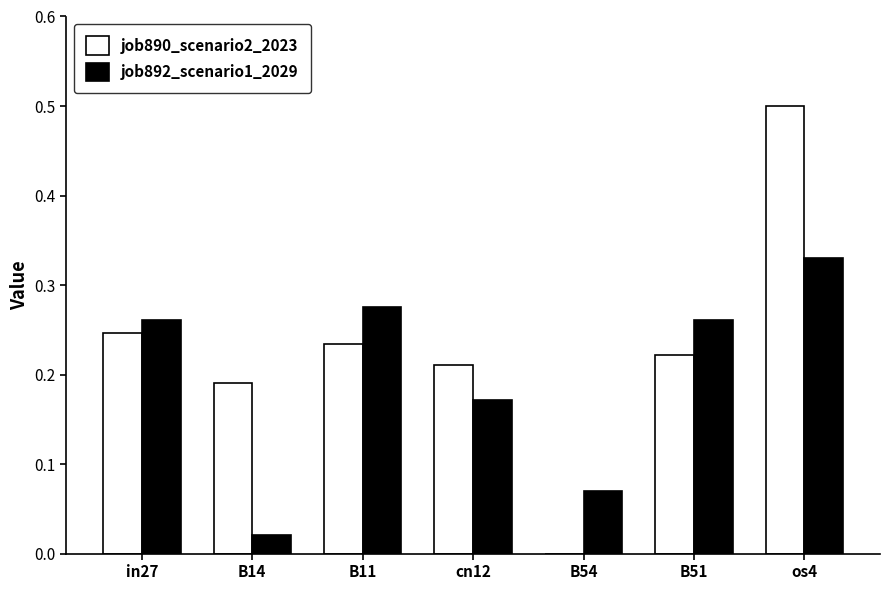

Are the bars grouped side by side (vs. stacked)?

Yes